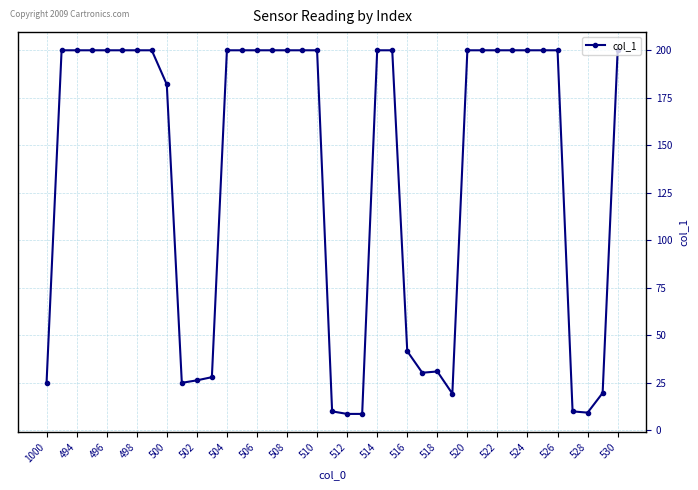

What is the value of the 22nd point from the left?

8.7